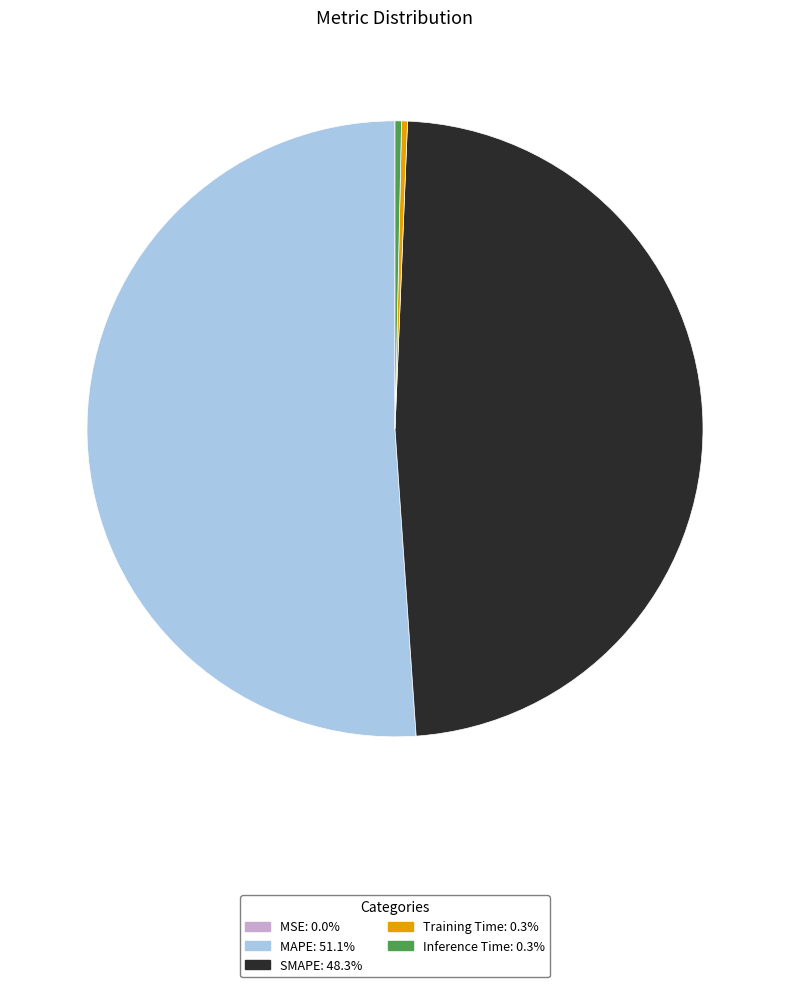

Does MAPE represent more than half of the total?

Yes